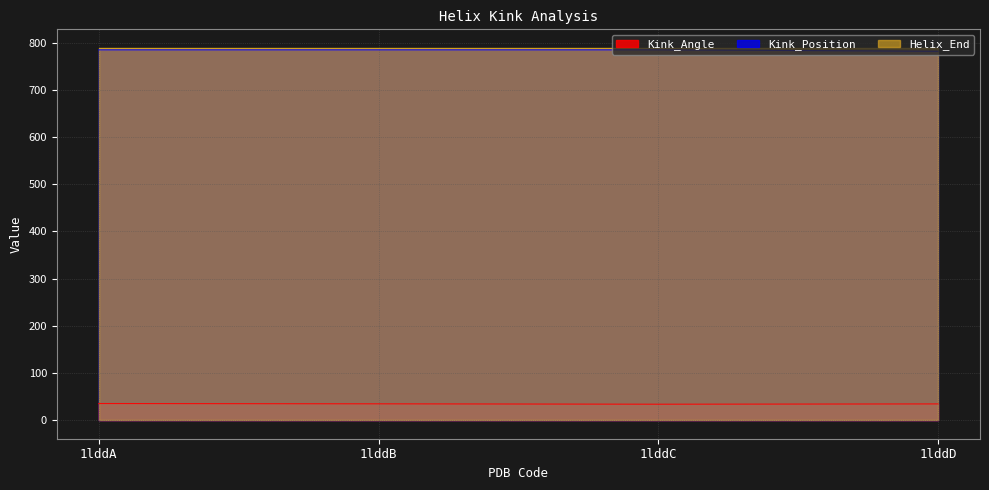

What is the minimum value for Helix_End?

789.0